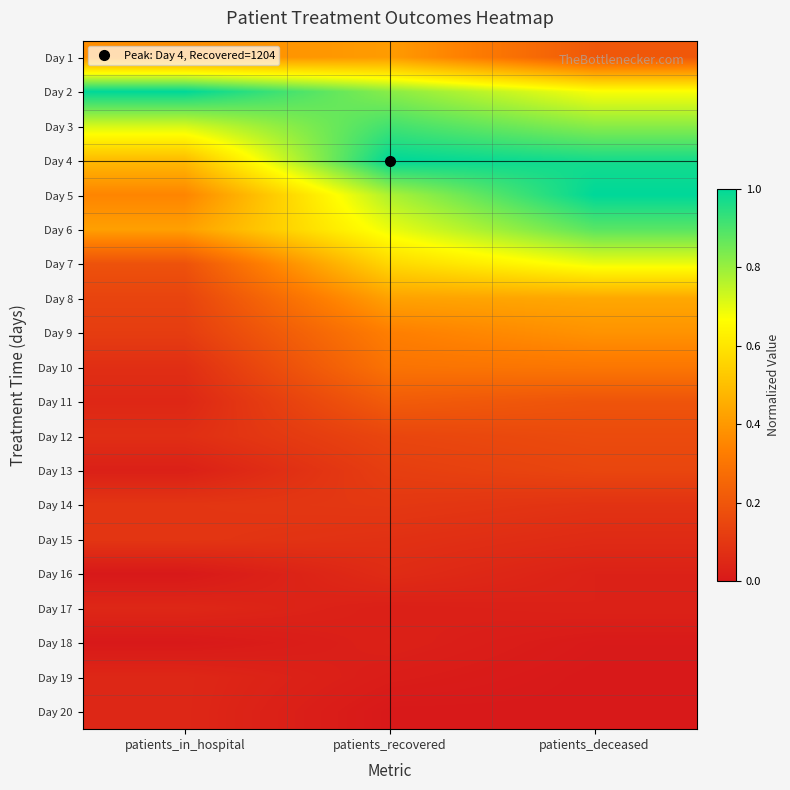

How many distinct data groups are displayed?

20